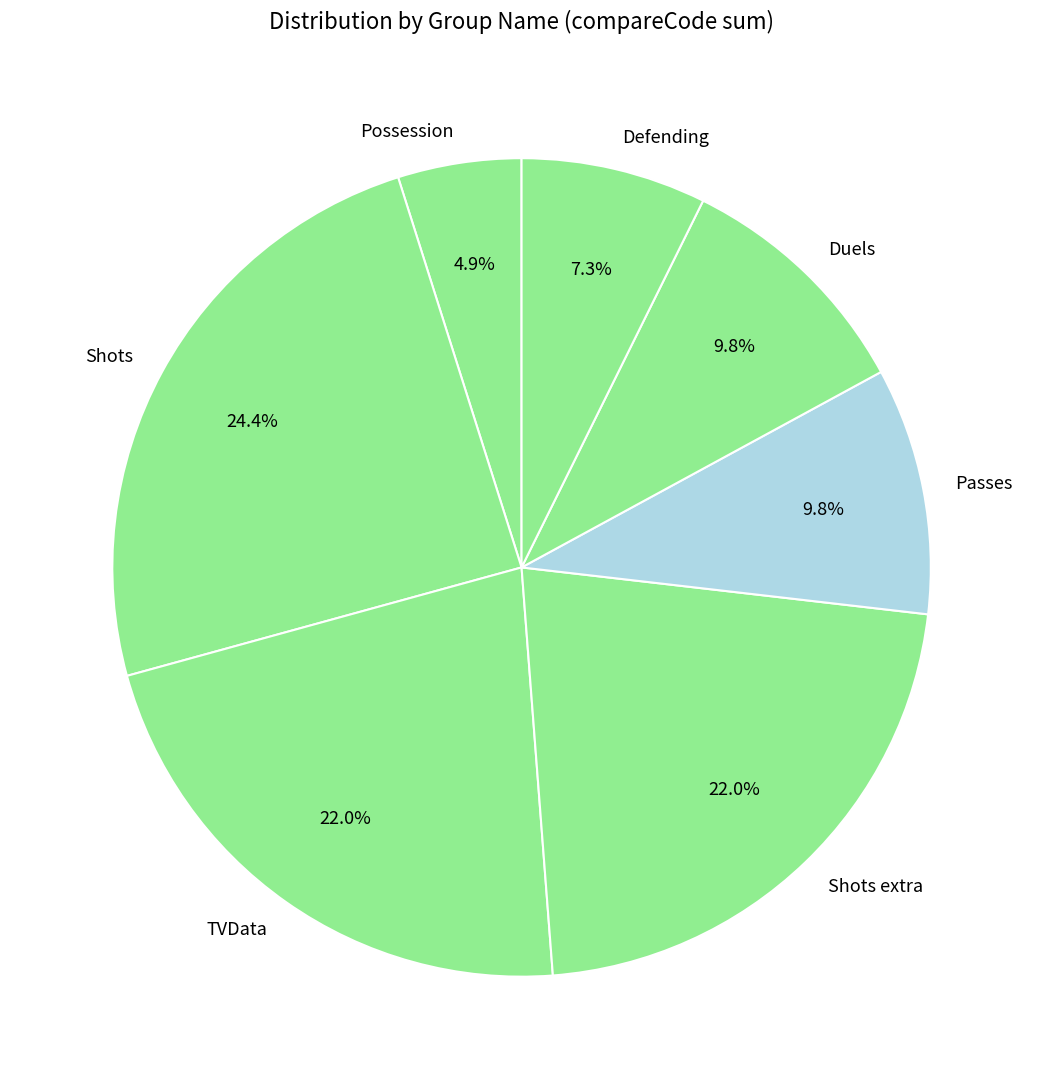

To the nearest percent, what is the combined percentage of Defending and Shots?

32%